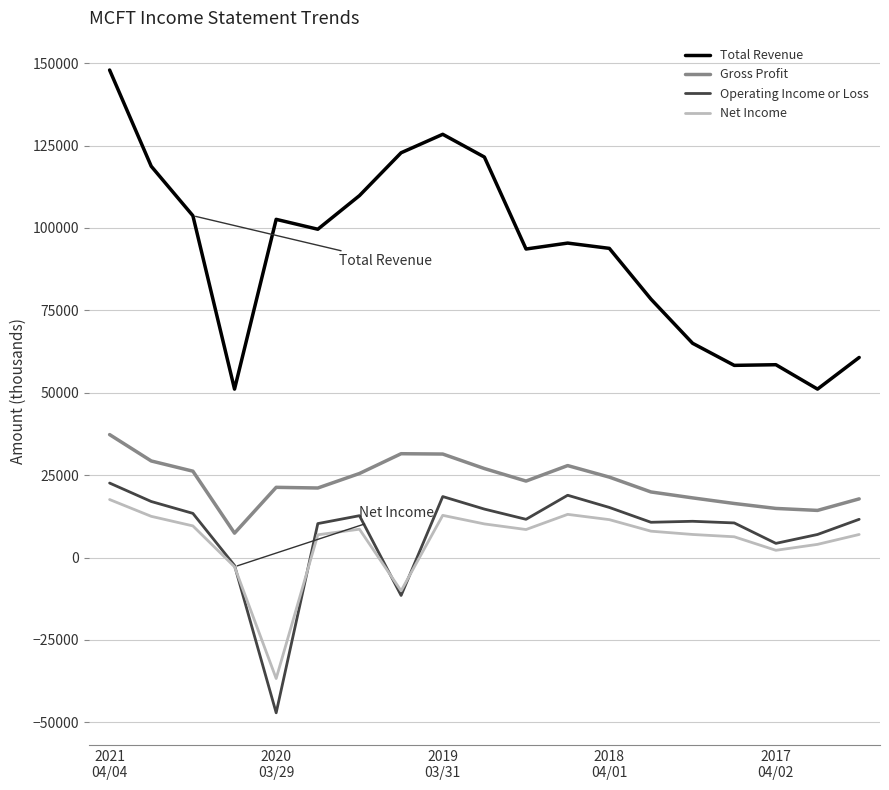

Which series has the largest total across all categories?

Total Revenue